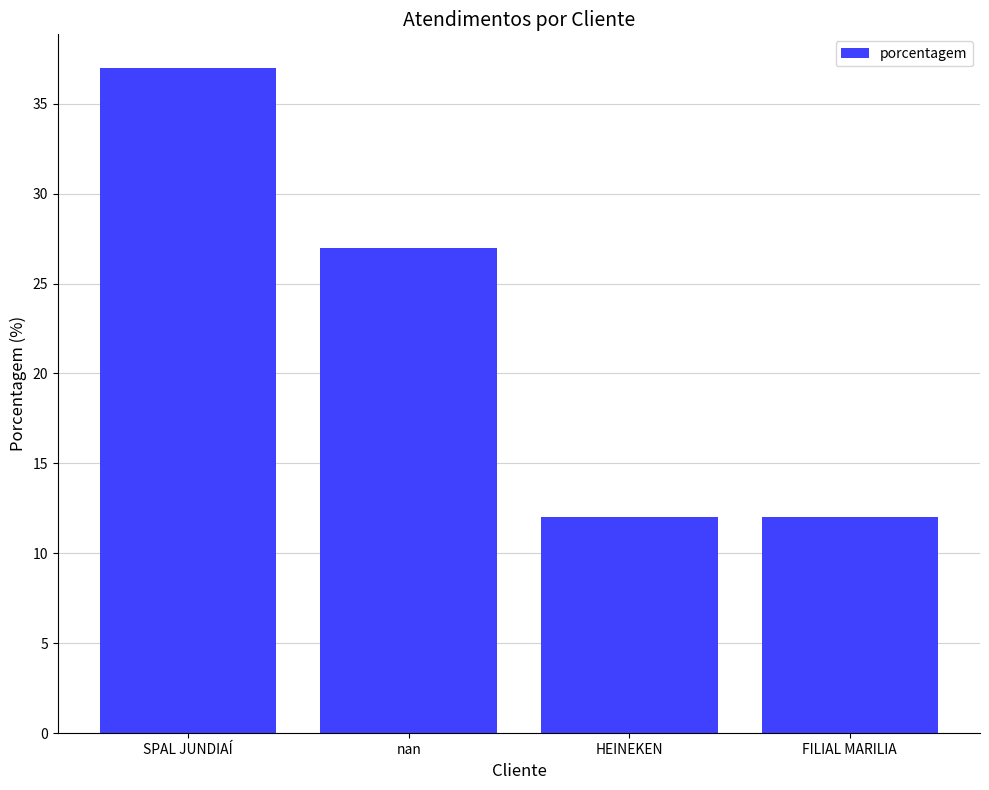

Reading right to left, extract all data points from this chart.

12	12	27	37